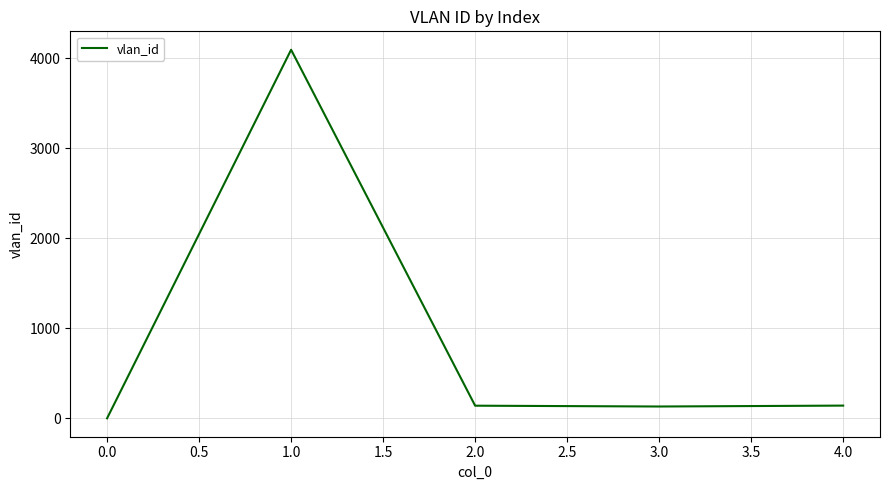

True or false: there are more than 0 points higher than both neighbors.

True